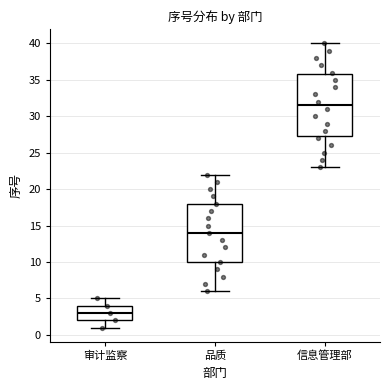

Reading left to right, read every box against the y-axis: the position of its median line, the range the box covers, and the ends of its whiskers. The values are not printed on the chart, so give them approximately, as read against the axis.

审计监察: median 3.0, box 2.0 to 4.0, whiskers 1.0 to 5.0
品质: median 14.0, box 10.0 to 18.0, whiskers 6.0 to 22.0
信息管理部: median 31.5, box 27.5 to 36.0, whiskers 23.0 to 40.0